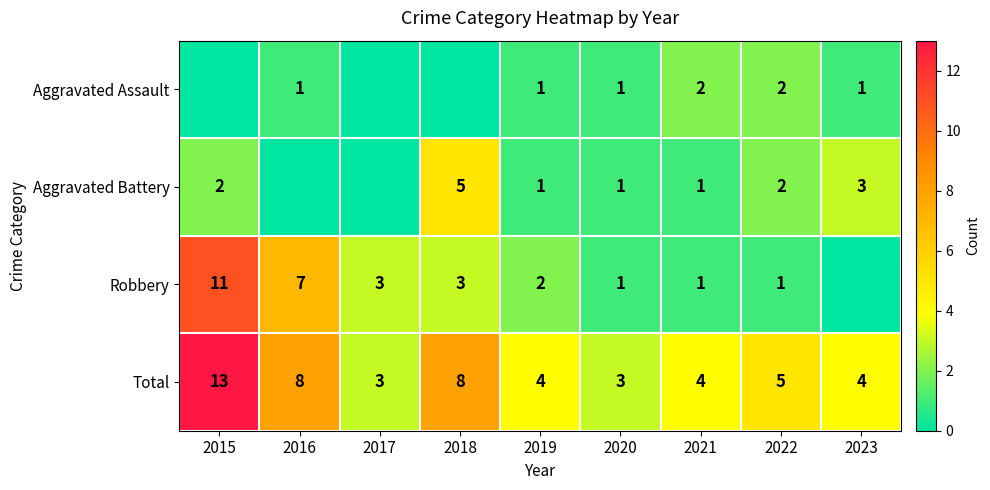

At which category is the sum across all series the highest?

2015